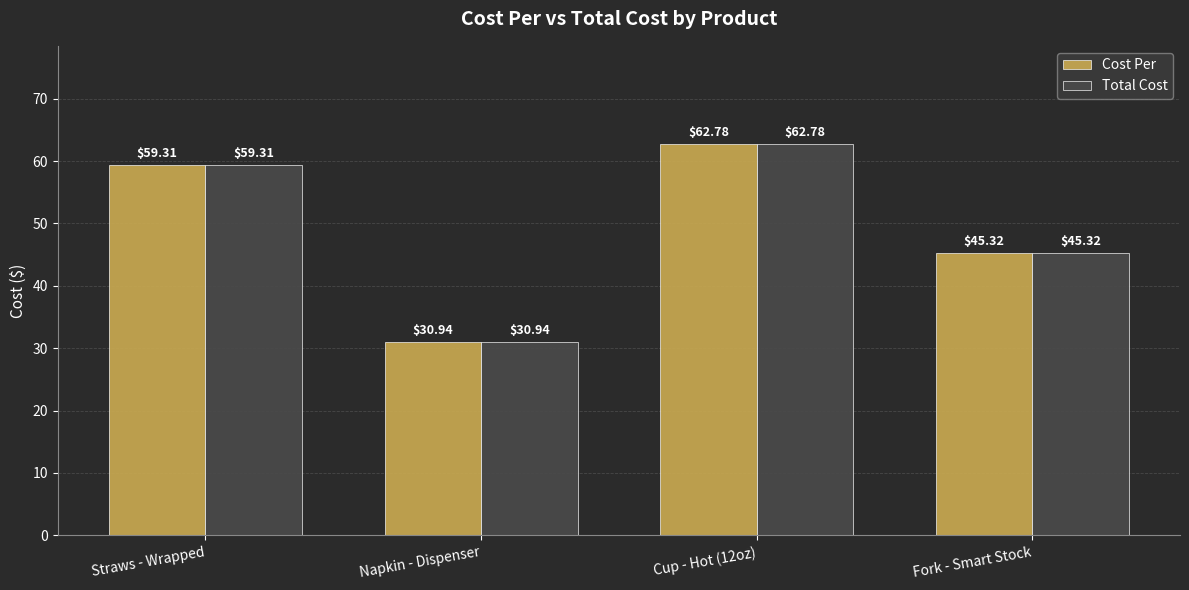

Reading right to left, what are all the values shown in this chart?

Cost Per: 45.3	62.8	30.9	59.3
Total Cost: 45.3	62.8	30.9	59.3